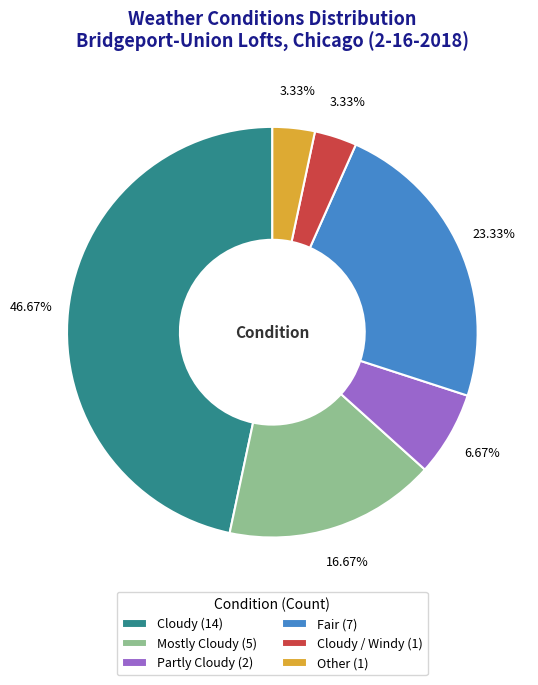

What is the ratio of the value at Mostly Cloudy (5) to the value at Partly Cloudy (2)?

2.5